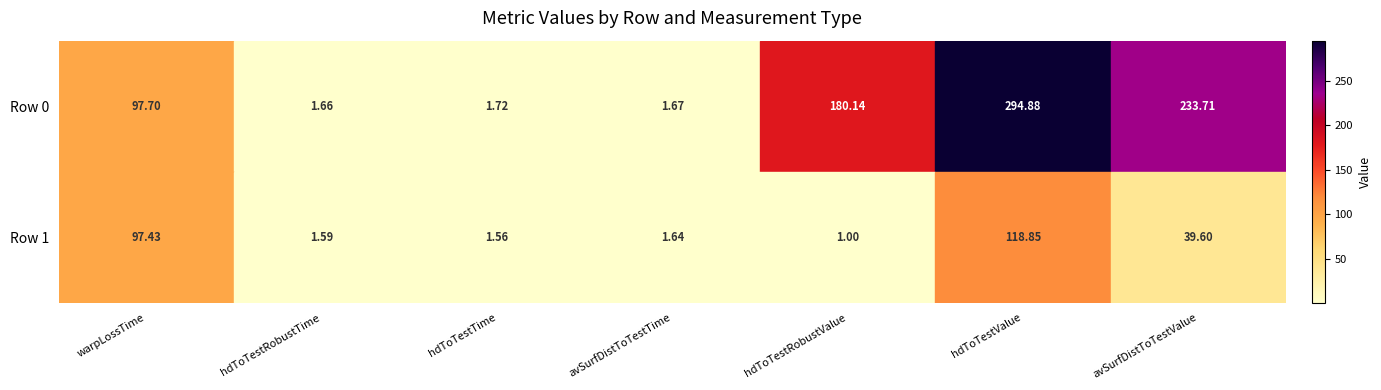

Rank the categories by Row 0 value from lowest to highest.

hdToTestRobustTime, avSurfDistToTestTime, hdToTestTime, warpLossTime, hdToTestRobustValue, avSurfDistToTestValue, hdToTestValue